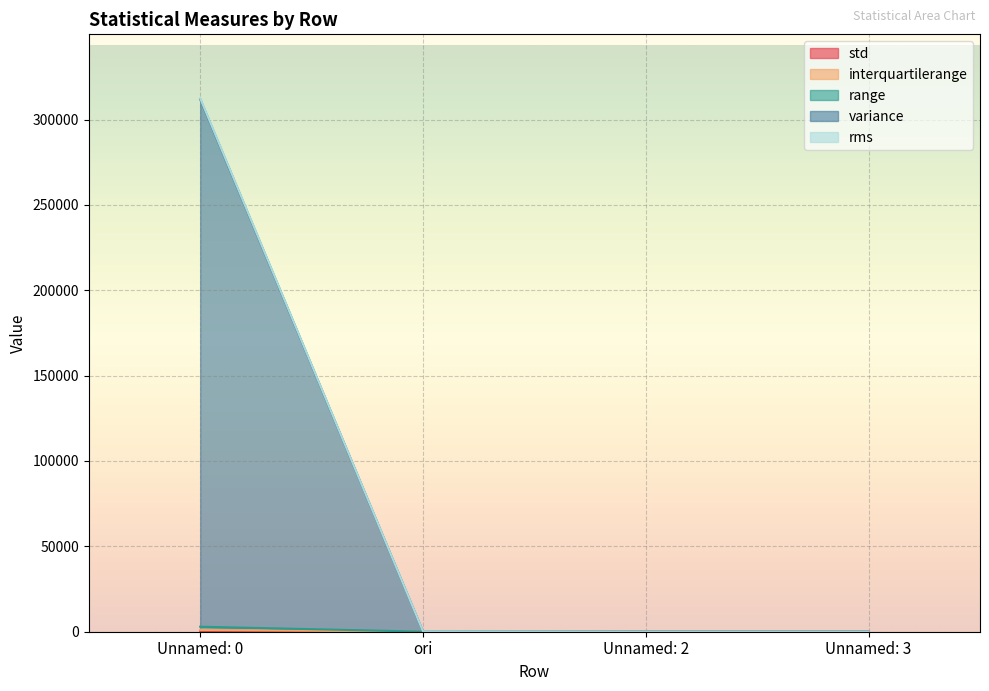

How many lines are shown in the chart?

5